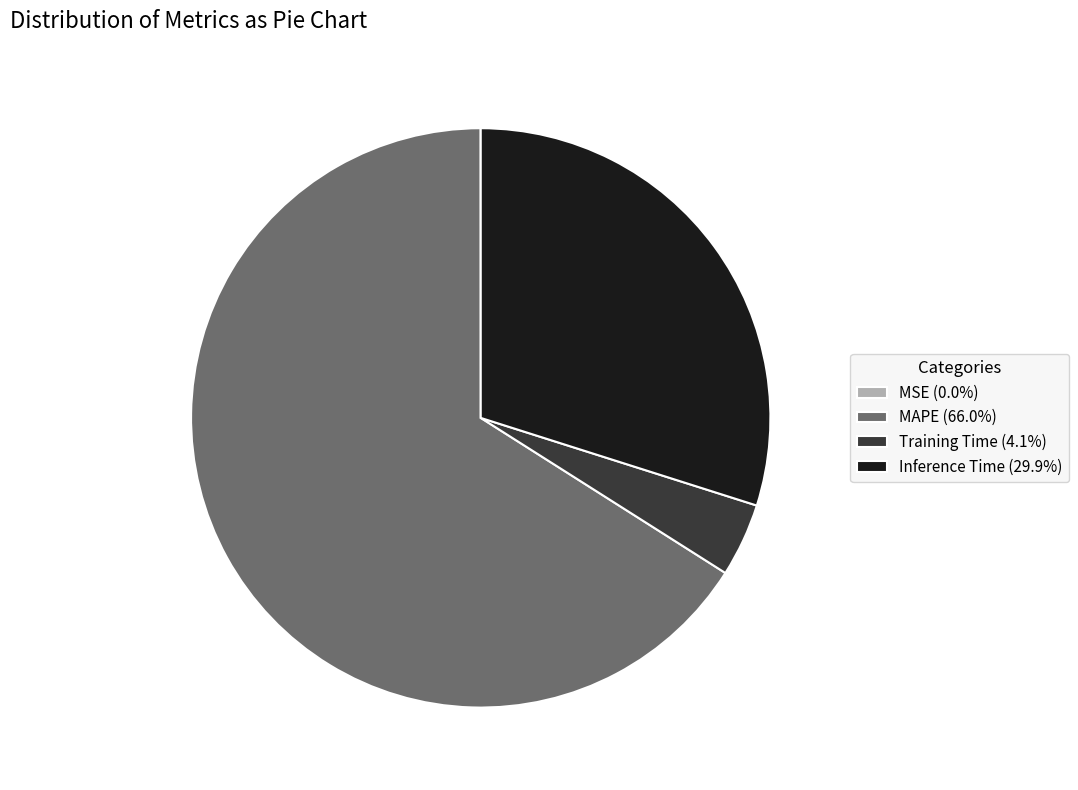

Do Inference Time (29.9%) and Training Time (4.1%) together represent more than half of the pie?

No